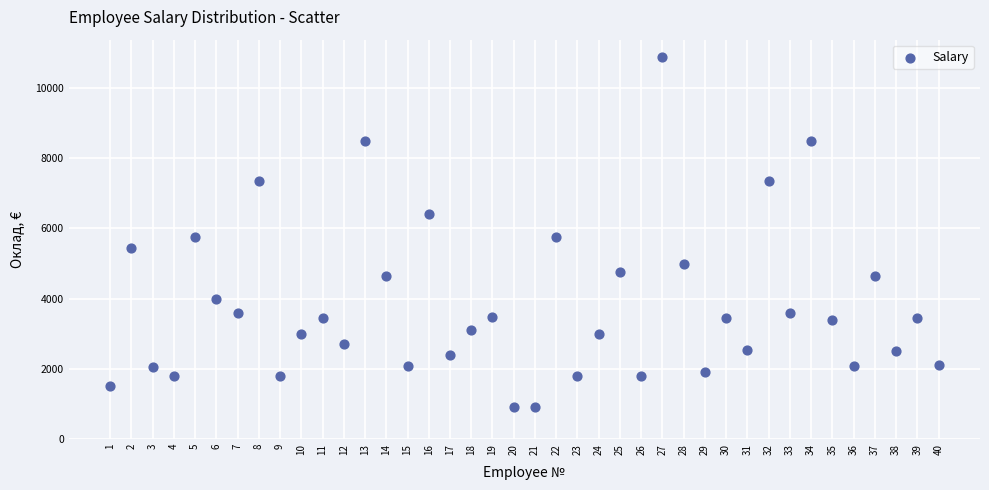

What is the range of X values (max minus min)?

39